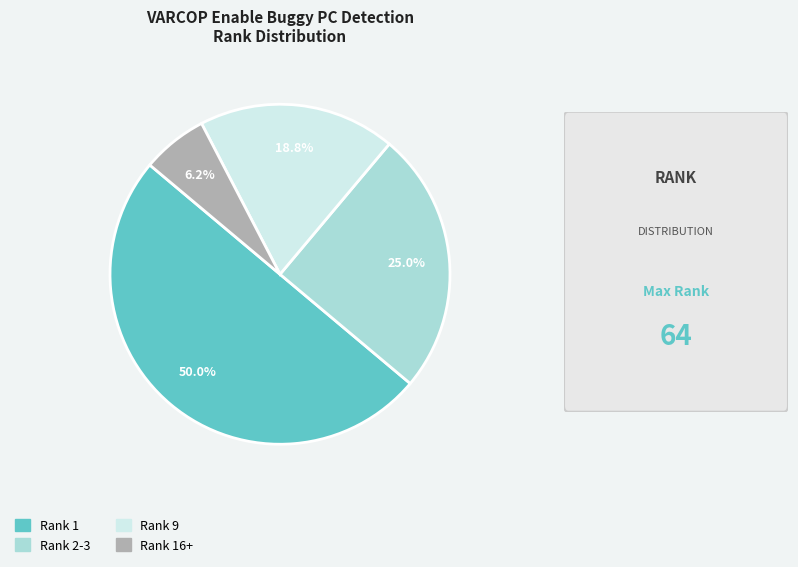

What is the largest slice in the pie chart?

Rank 1